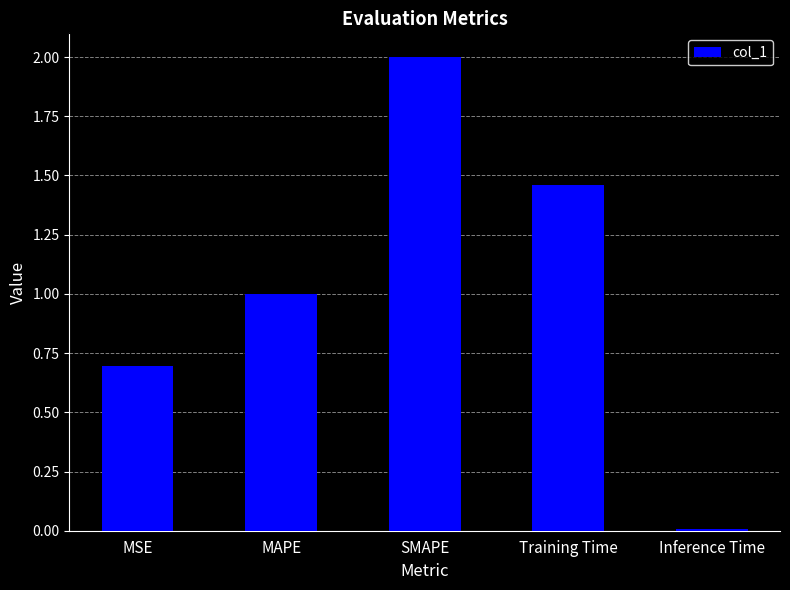

What is the difference between the second highest and second lowest values?

0.8